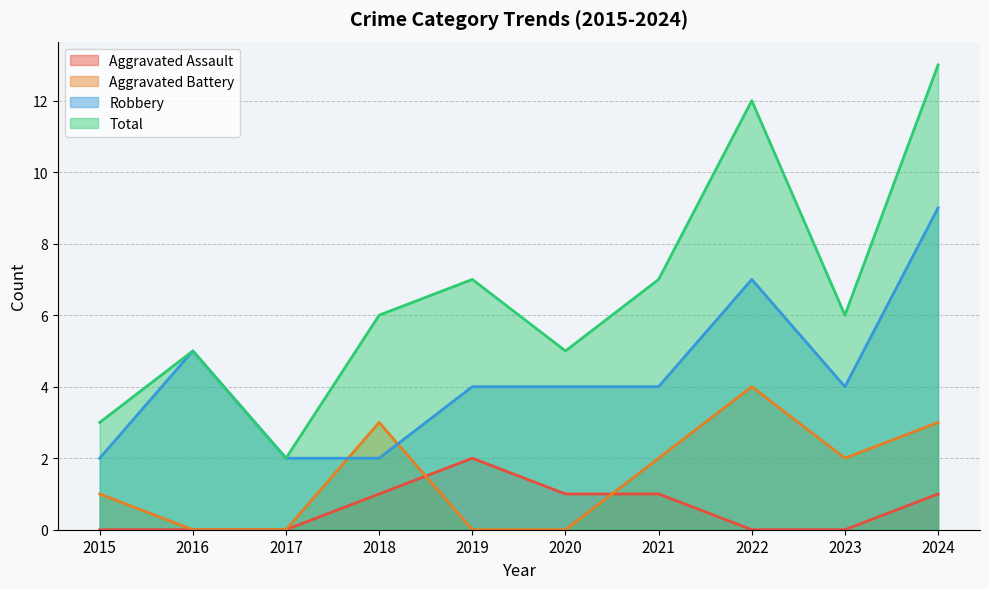

Which category has the lowest value in the Robbery series?

2015